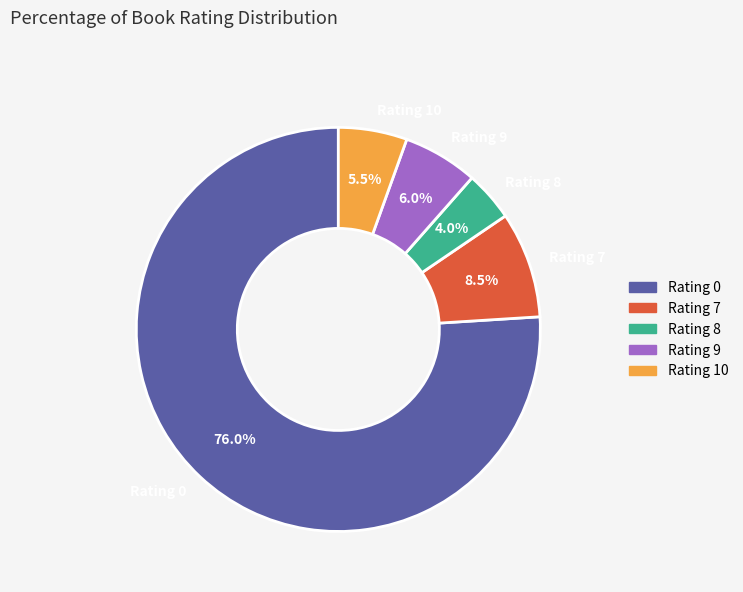

What percentage is the Rating 8 slice, to the nearest percent?

4%